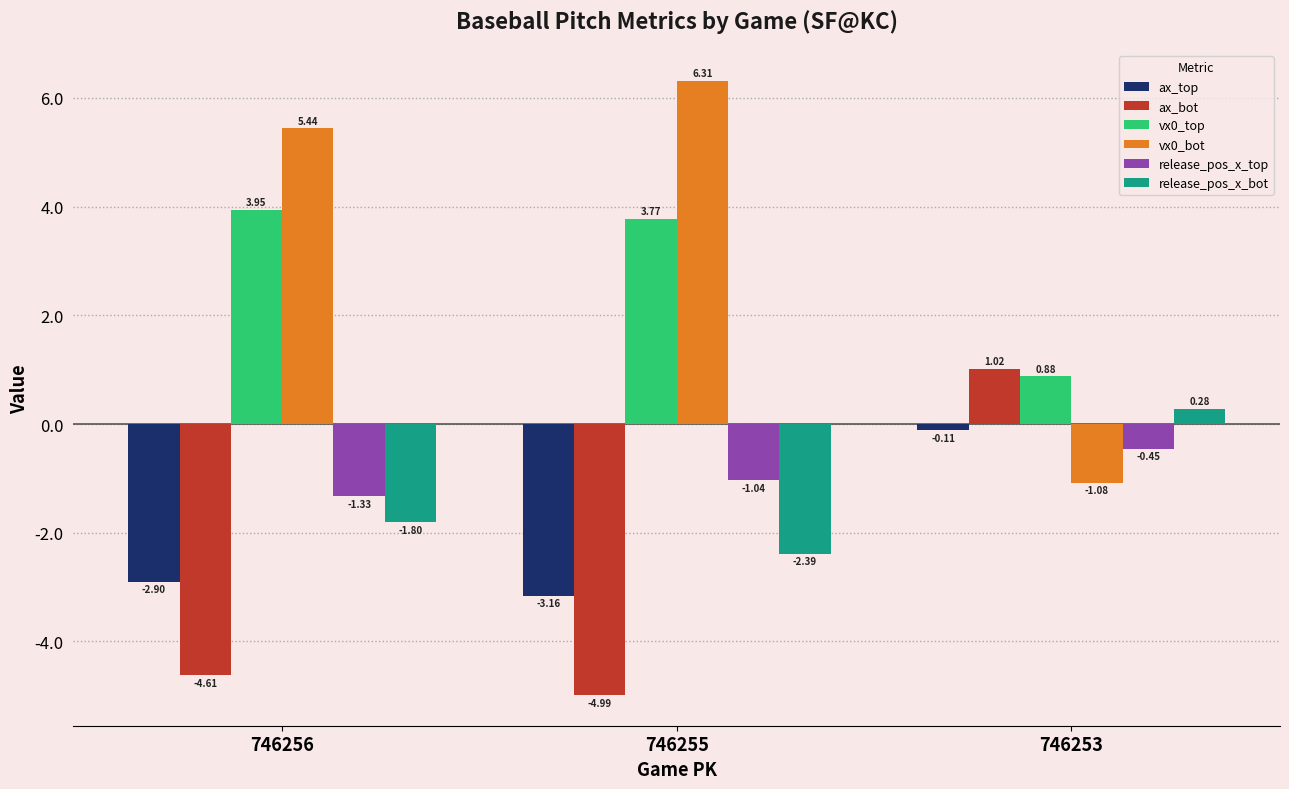

At which category is the sum across all series the highest?

746253